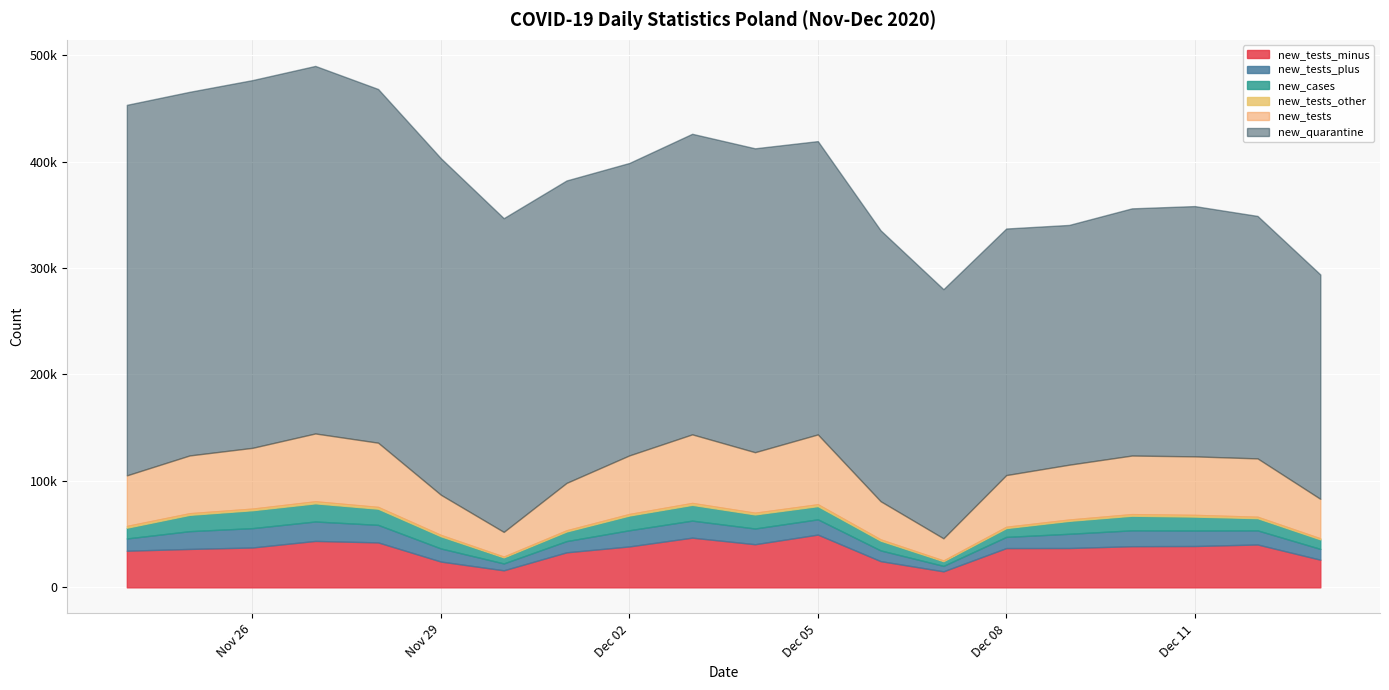

Is it true that new_quarantine equals 274769 at 2020-12-02?

True